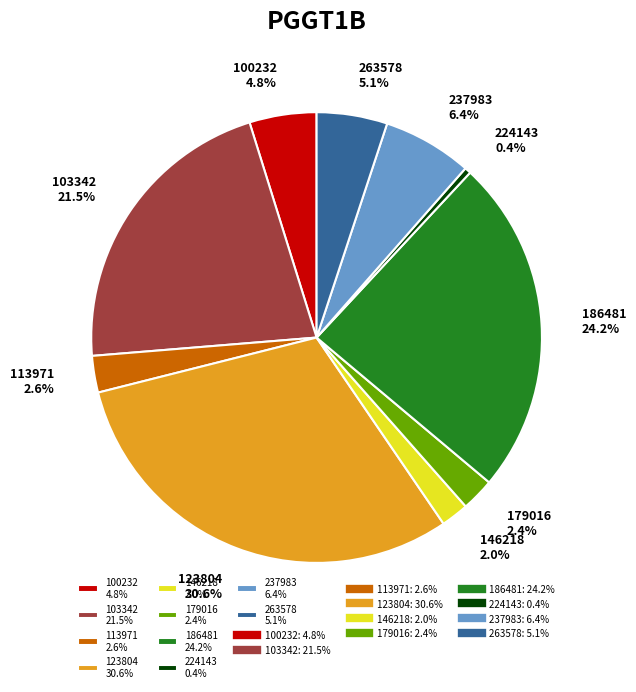

To the nearest percent, what is the difference between the 186481 and 123804 slice percentages?

6%